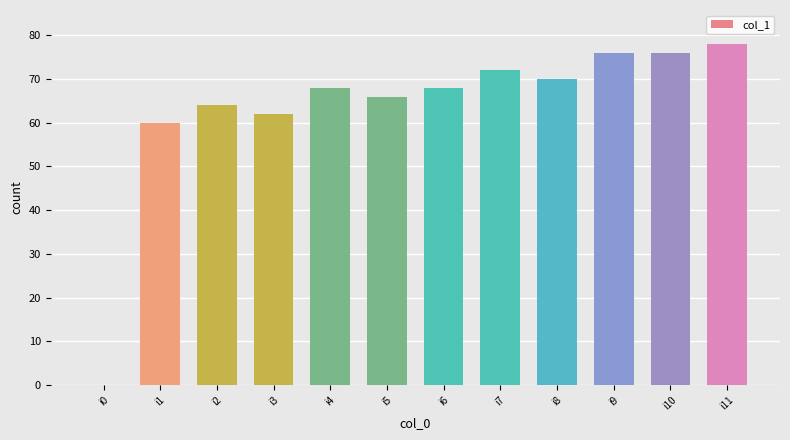

Are the bars horizontal?

No